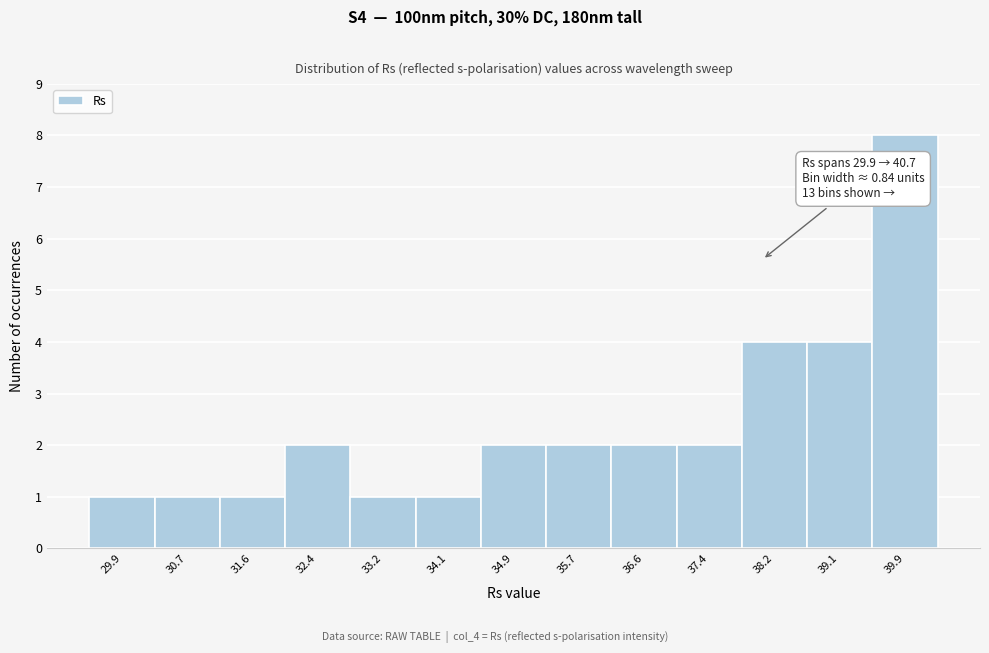

Reading left to right, extract all data points from this chart.

1	1	1	2	1	1	2	2	2	2	4	4	8